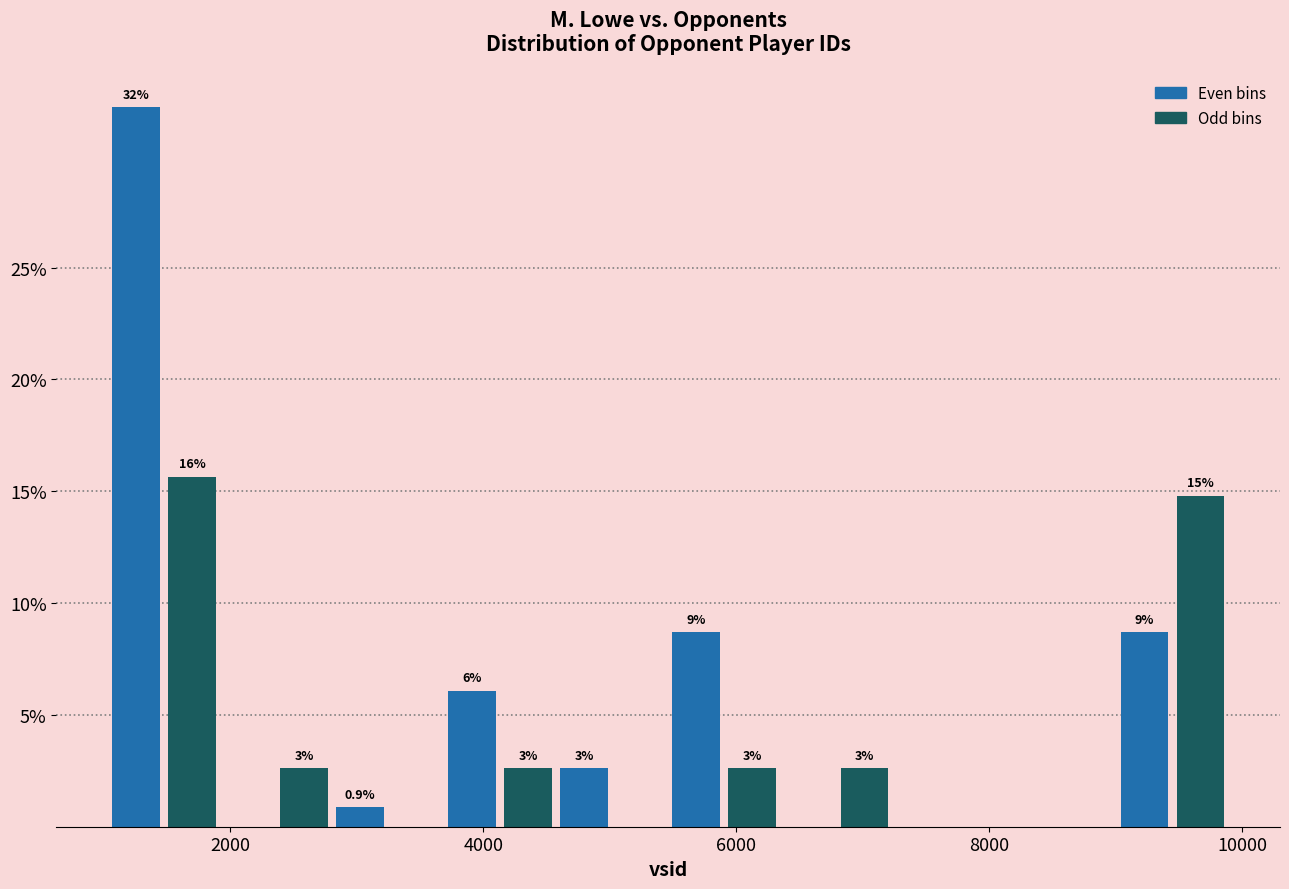

Read against the x-axis, roughly where is the centre of the tallest bar?

1200